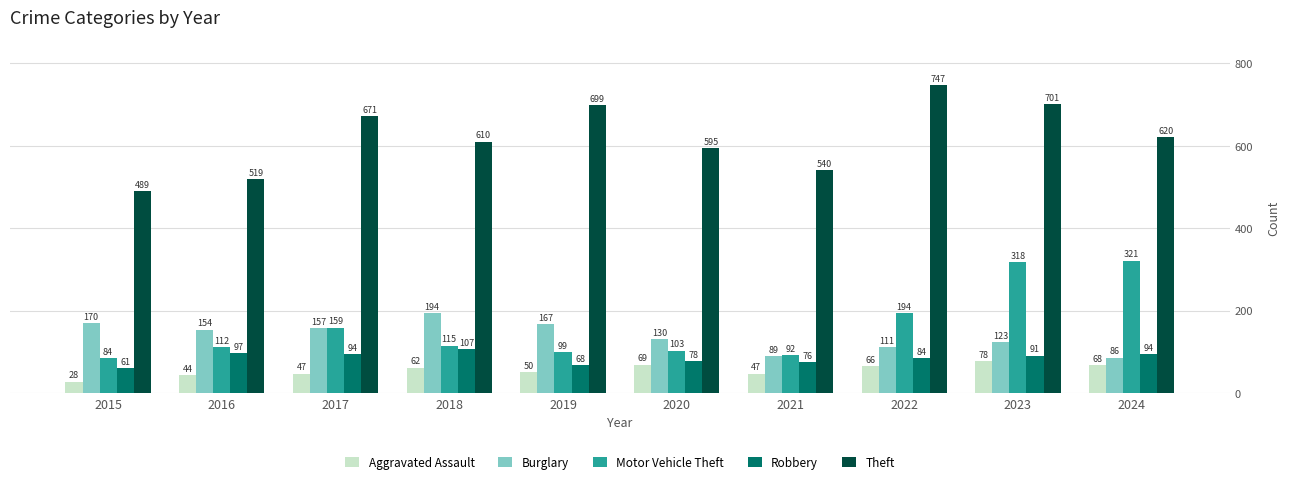

Which category has the lowest value in the Theft series?

2015